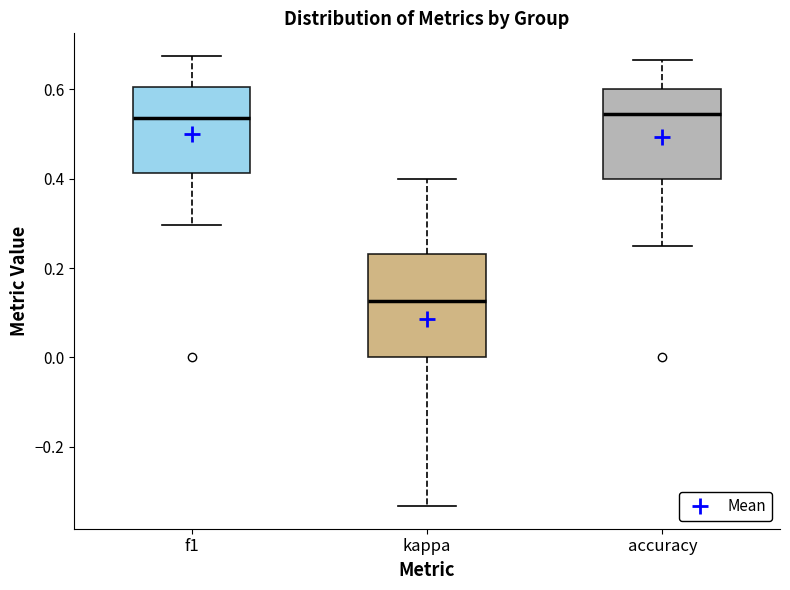

Reading left to right, read every box against the y-axis: the position of its median line, the range the box covers, and the ends of its whiskers. The values are not printed on the chart, so give them approximately, as read against the axis.

f1: median 0.54, box 0.42 to 0.60, whiskers 0.30 to 0.68
kappa: median 0.12, box 0.00 to 0.24, whiskers -0.34 to 0.40
accuracy: median 0.54, box 0.40 to 0.60, whiskers 0.26 to 0.66